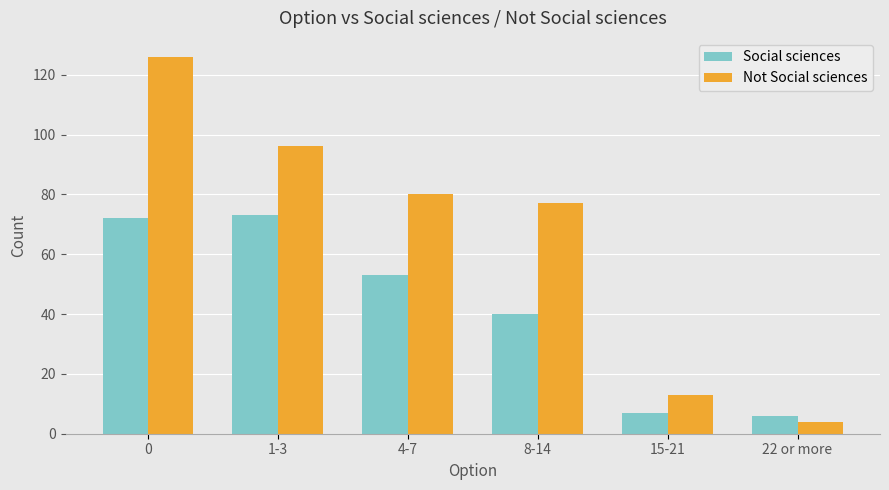

List the series in order of their peak value, lowest first.

Social sciences, Not Social sciences